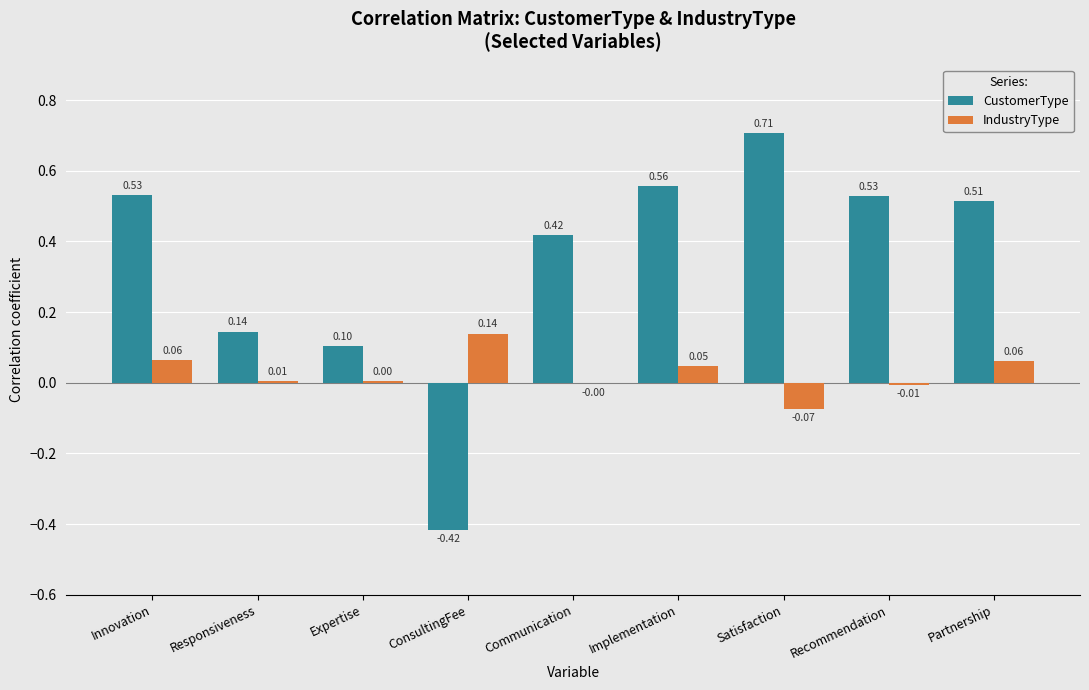

At which label does IndustryType reach its peak?

ConsultingFee